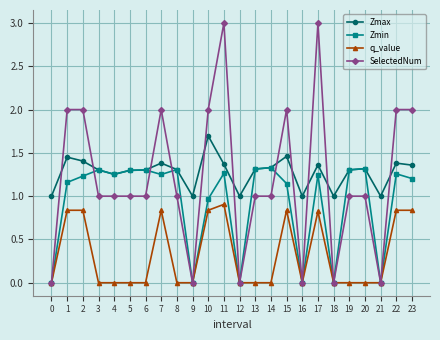

Rank the series at 7 from lowest to highest value.

q_value, Zmin, Zmax, SelectedNum